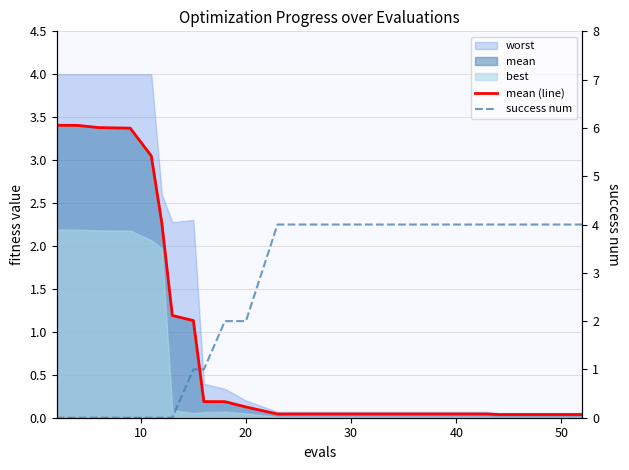

Count the number of categories in the chart.

20